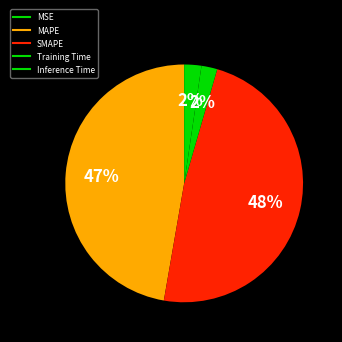

How many segments does this pie chart have?

5